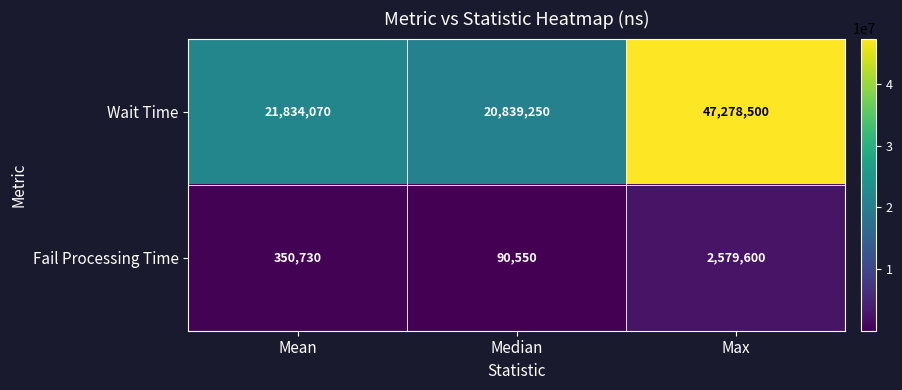

True or false: Fail Processing Time has a value of 622410 at Mean.

False